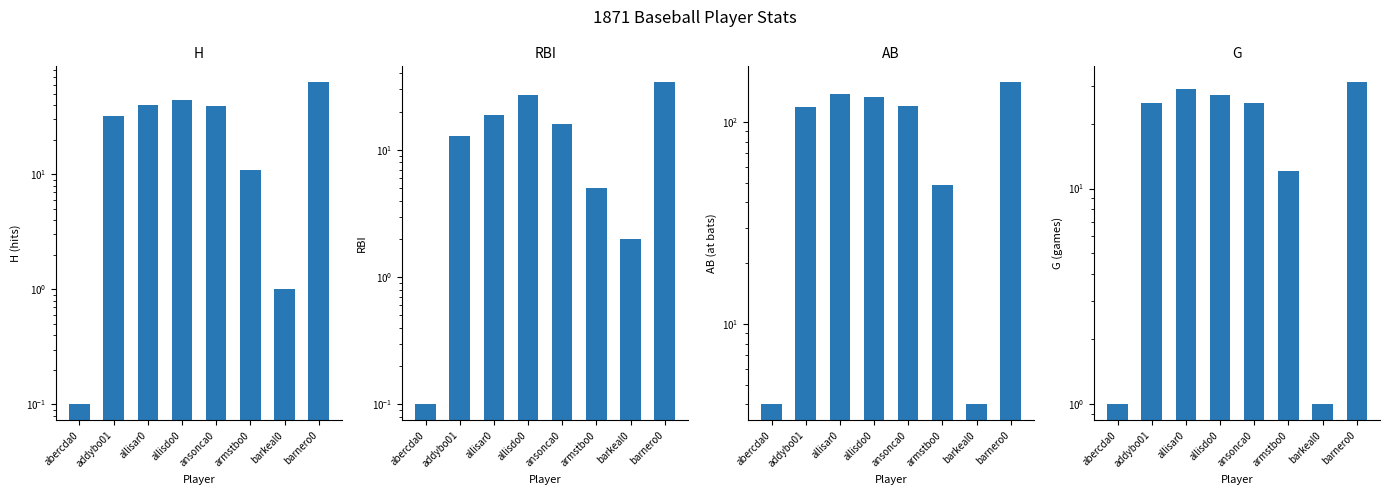

Where is G nearest to the value 16?

armstbo0